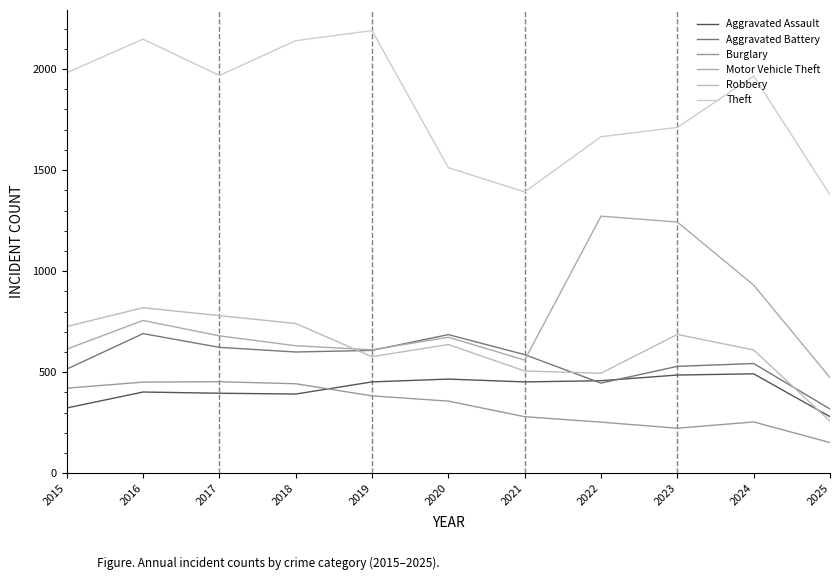

Which has a higher value, 2025 or 2017?

2017